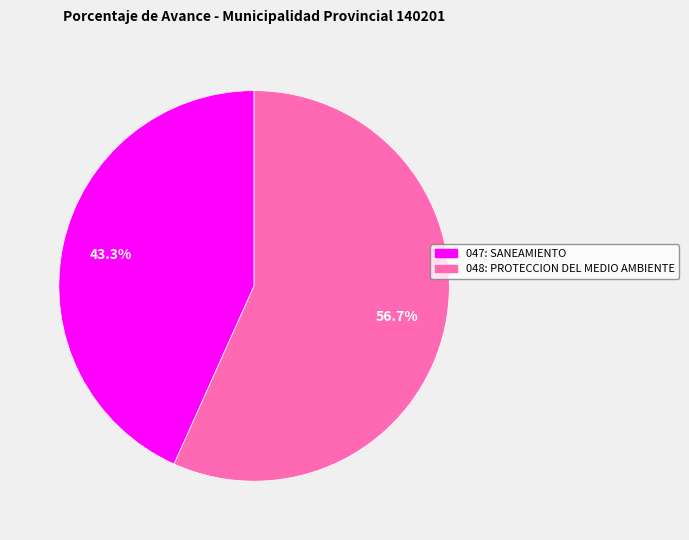

To the nearest percent, what percentage of the pie is 048: PROTECCION DEL MEDIO AMBIENTE?

57%